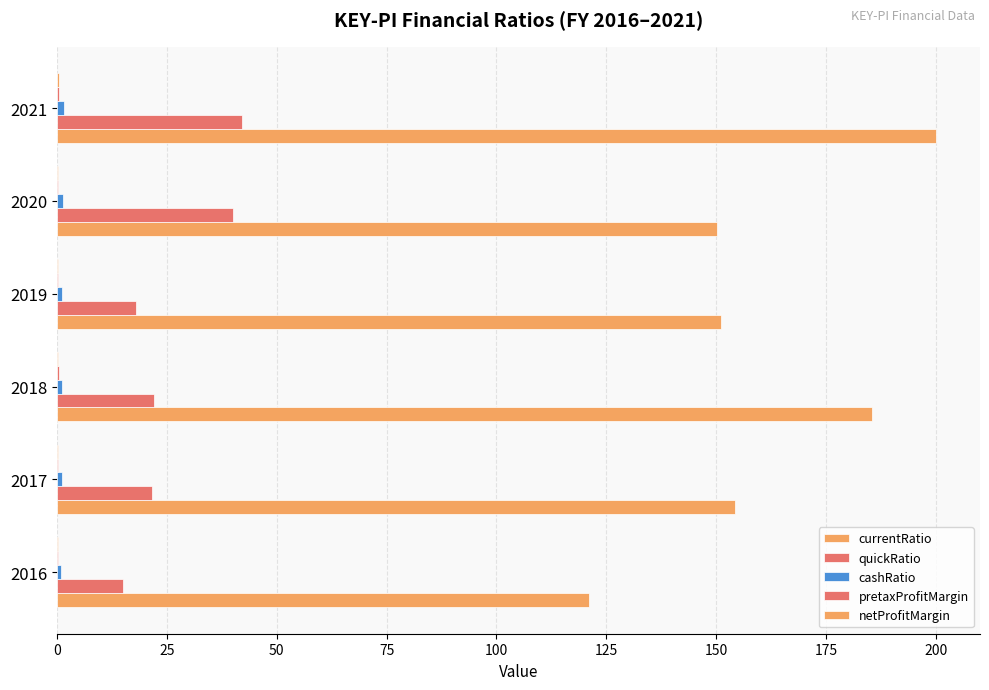

What is the average value of the cashRatio series?

1.2